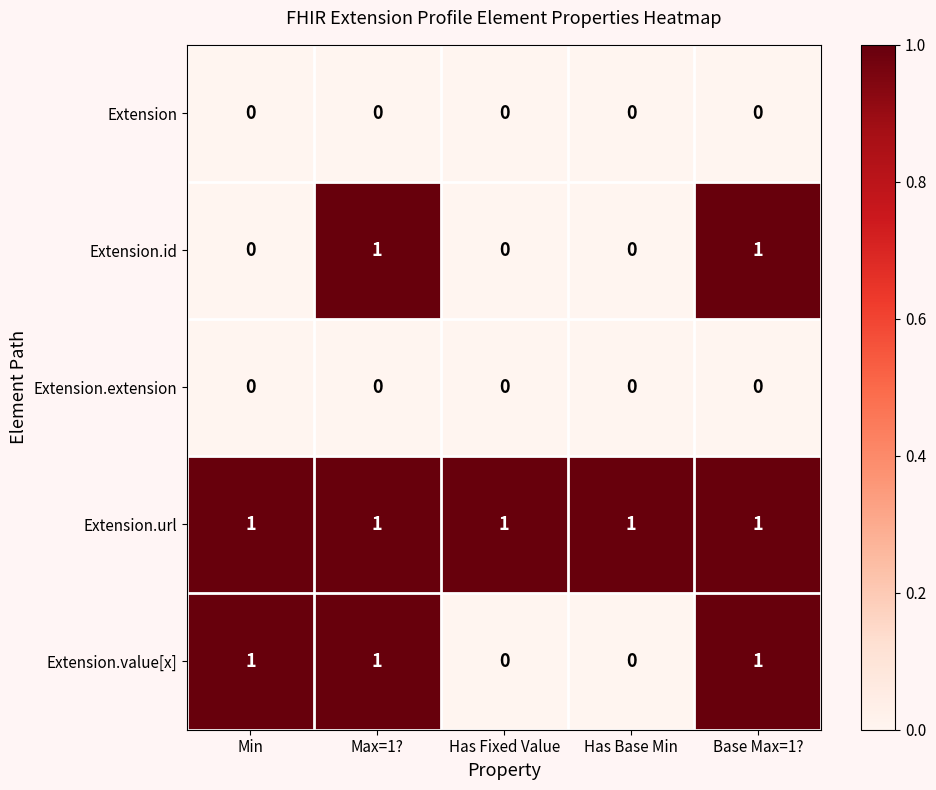

Is it true that Extension.id equals 2 at Base Max=1??

False